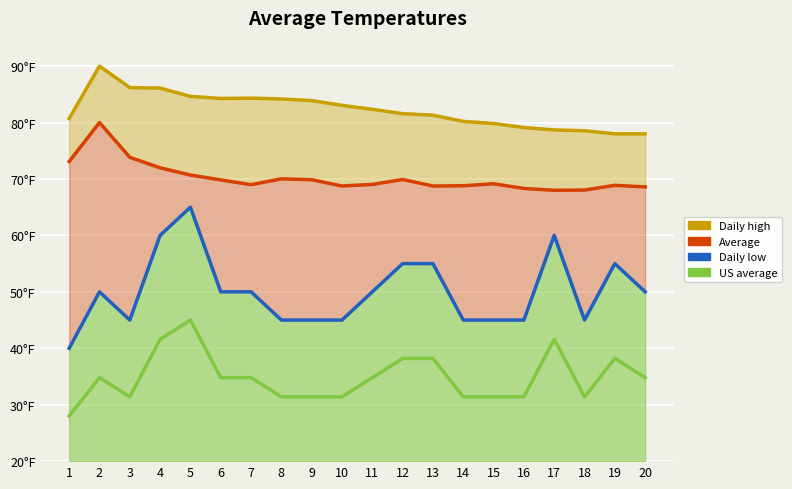

At how many categories does at least one series exceed 72?

20